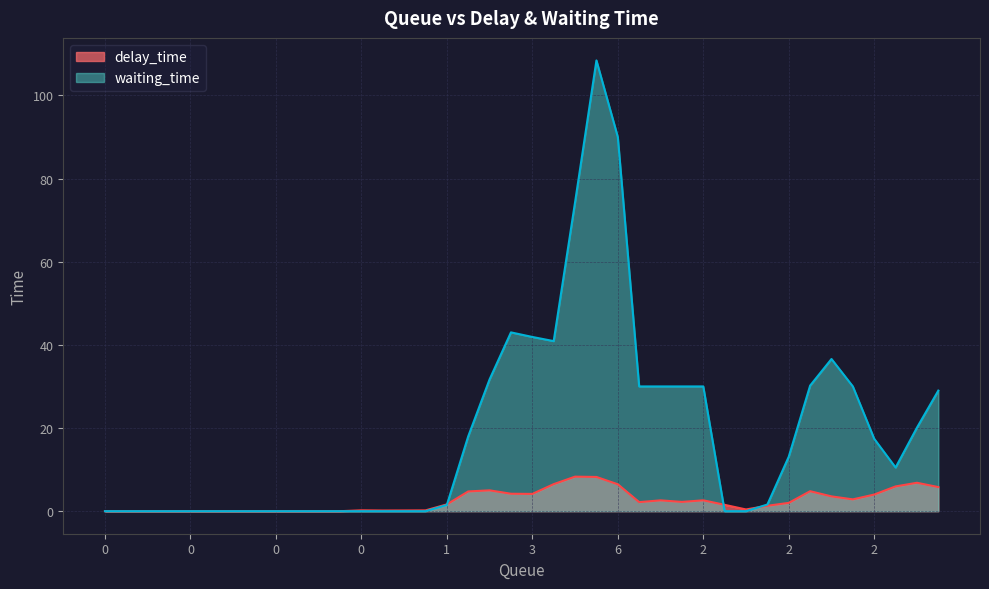

How many distinct data groups are displayed?

2